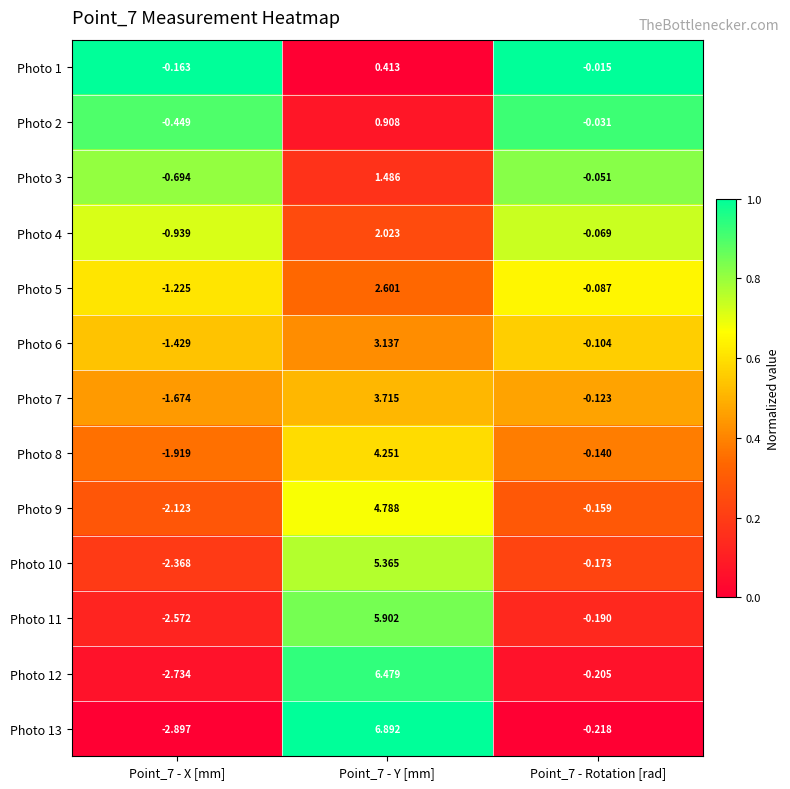

Is the value of Photo 4 at Point_7 - Y [mm] greater than the value of Photo 13 at Point_7 - Y [mm]?

No